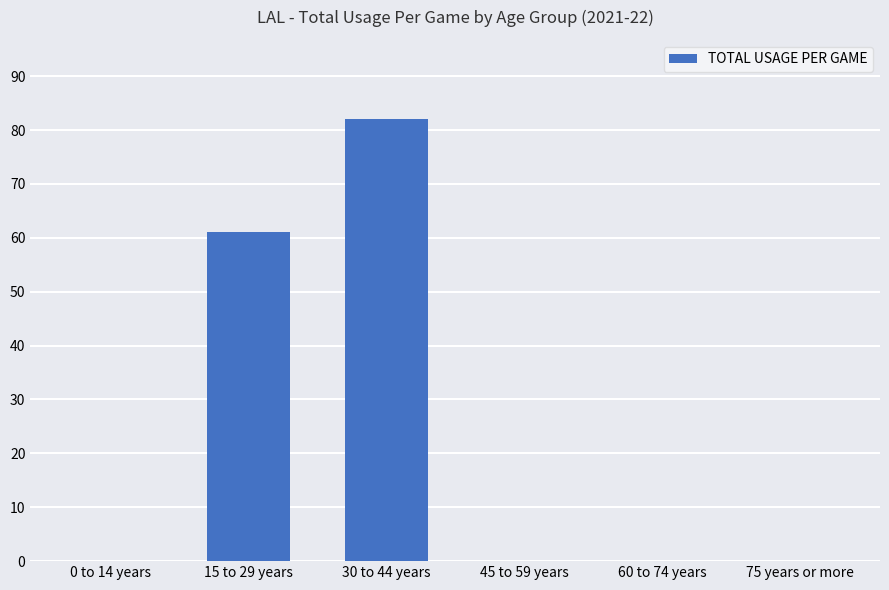

Reading right to left, what are all the values shown in this chart?

0.0	0.0	0.0	82.0	61.1	0.0